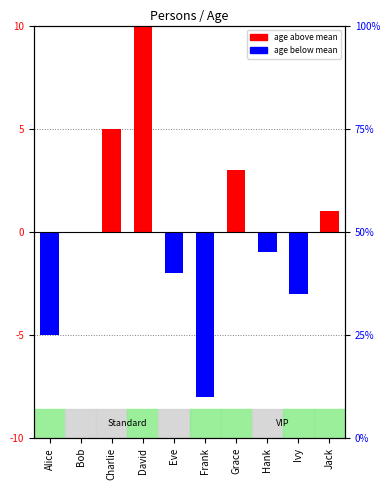

What is the value of the 1st bar from the left?

-5